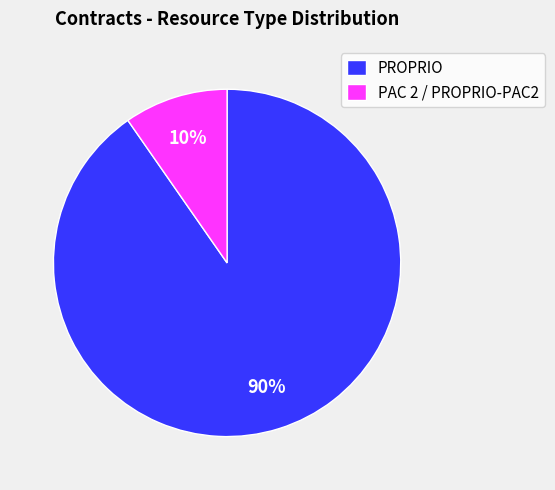

Do PROPRIO and PAC 2 / PROPRIO-PAC2 together represent more than half of the pie?

Yes